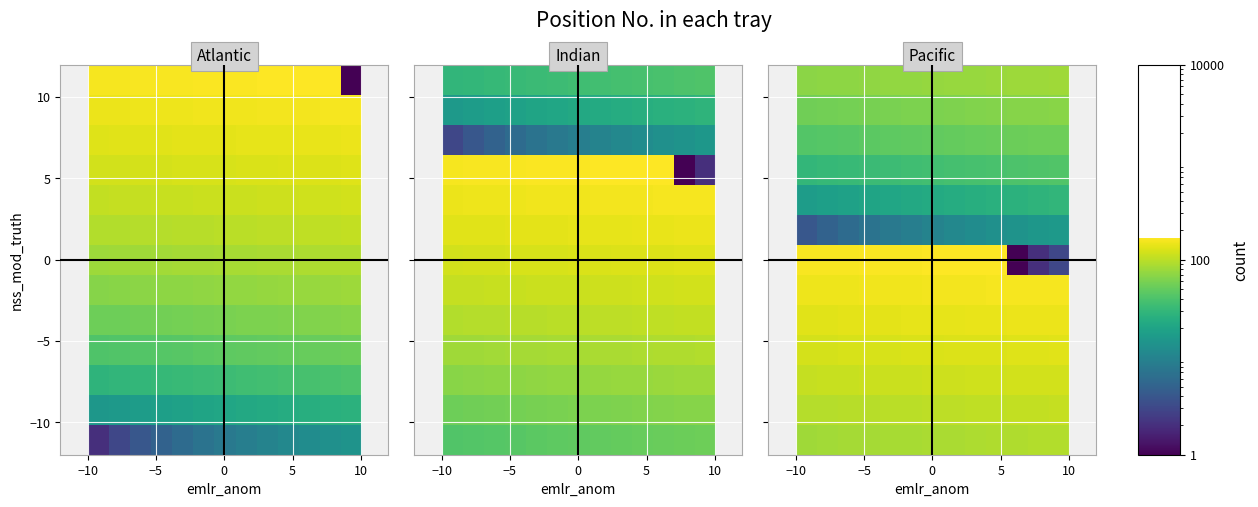

What is the minimum value shown in the chart?

1